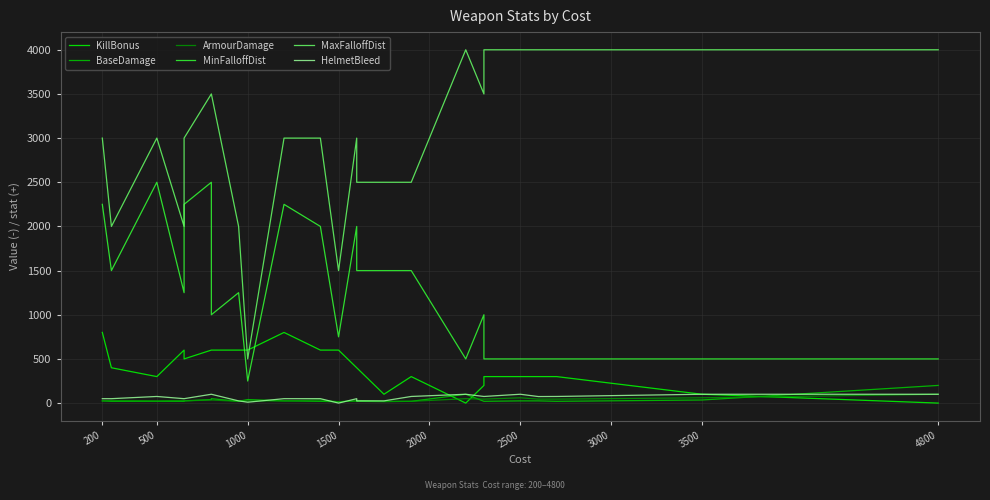

How many interior local peaks does the KillBonus series have?

3